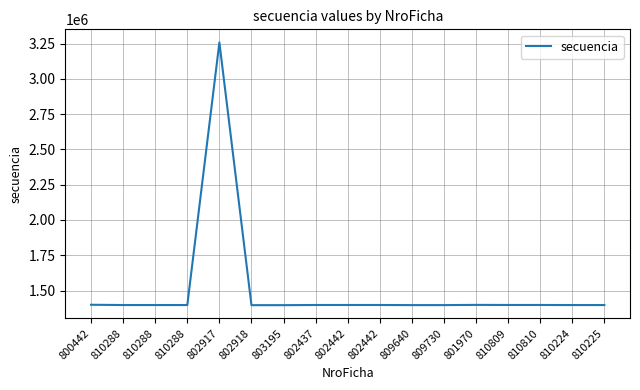

Which has a higher value, 810809 or 810225?

810809